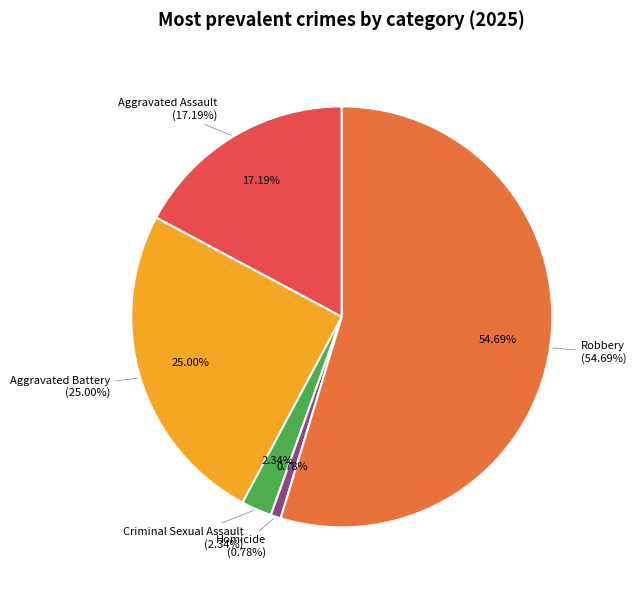

Is it true that Homicide is 1% of the pie?

True